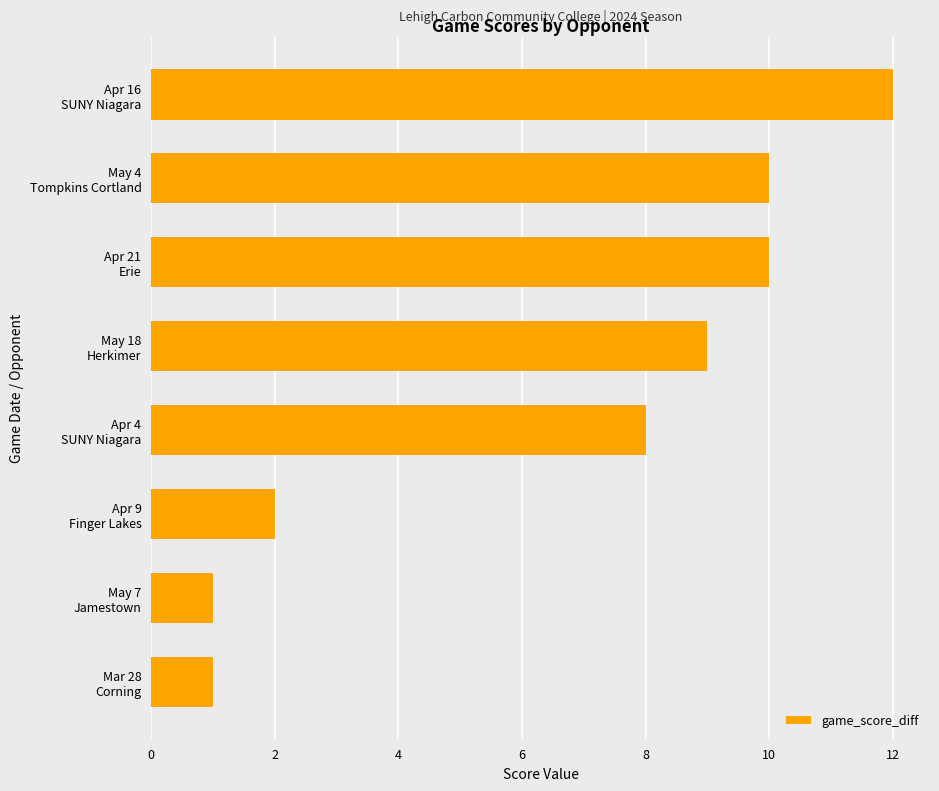

What is the difference between the second highest and second lowest values?

9